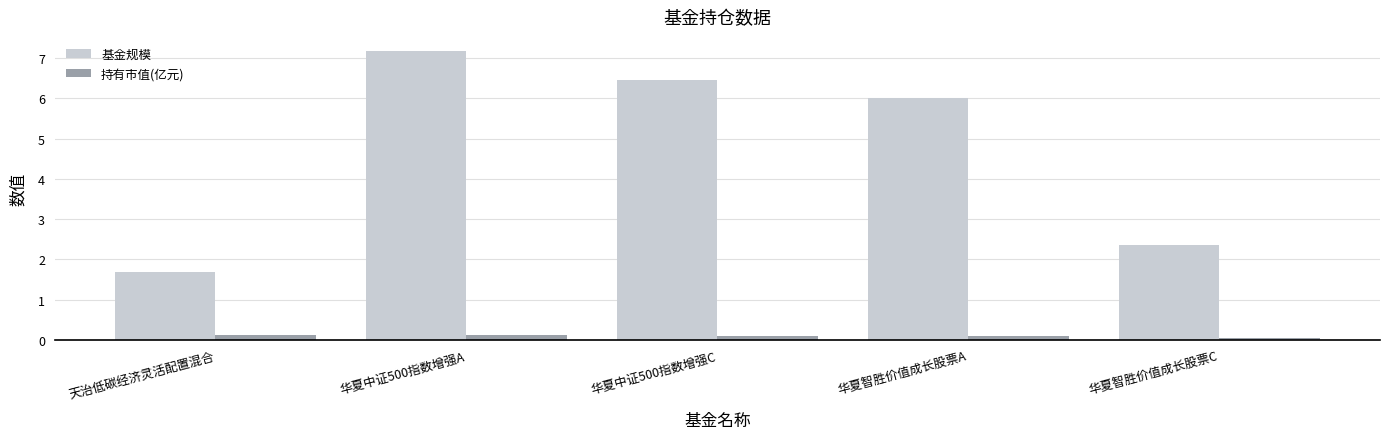

The 基金规模 series shows 1.6 at 华夏中证500指数增强A. True or false?

False